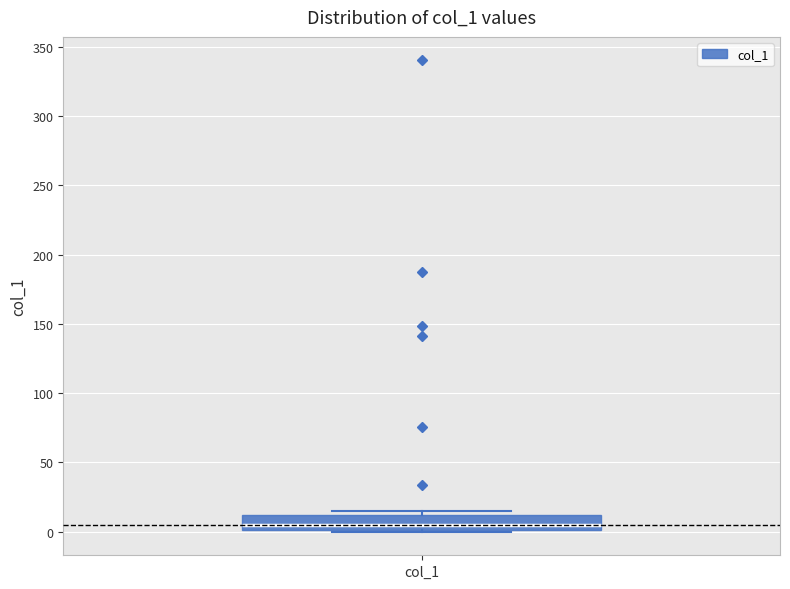

Transcribe this box plot: give where the median line is, the range the box spans, and where the two whiskers end, as read against the y-axis. The values are not printed on the chart, so give them approximately, as read against the axis.

median 5, box 0 to 10, whiskers 0 to 15